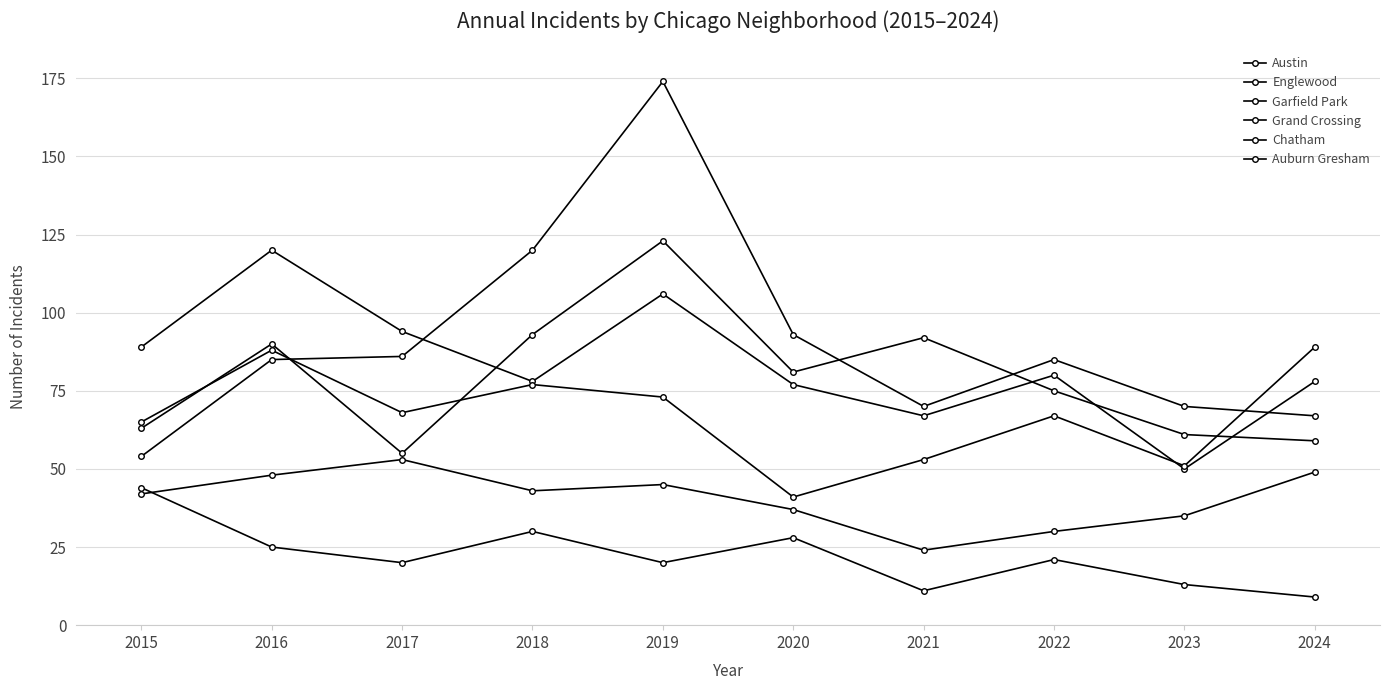

In Austin, how many points are higher than both neighbors (excluding endpoints)?

3